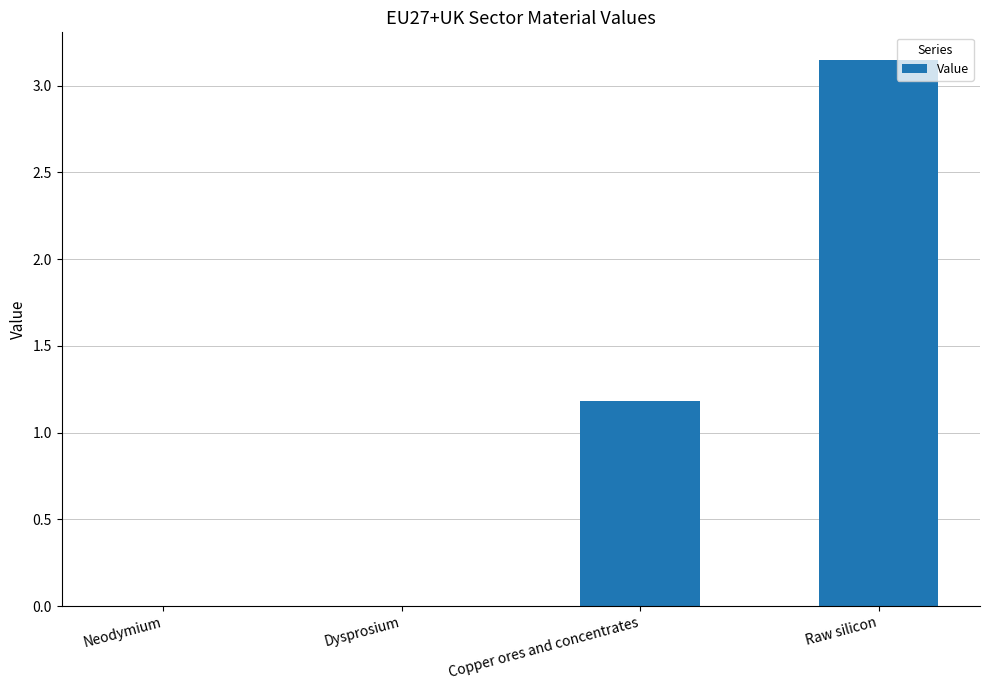

At which label does the data first exceed 1?

Copper ores and concentrates